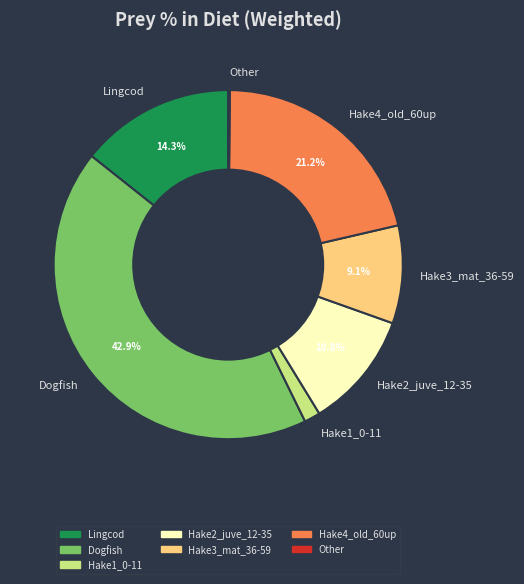

Between Hake3_mat_36-59 and Dogfish, which is larger?

Dogfish